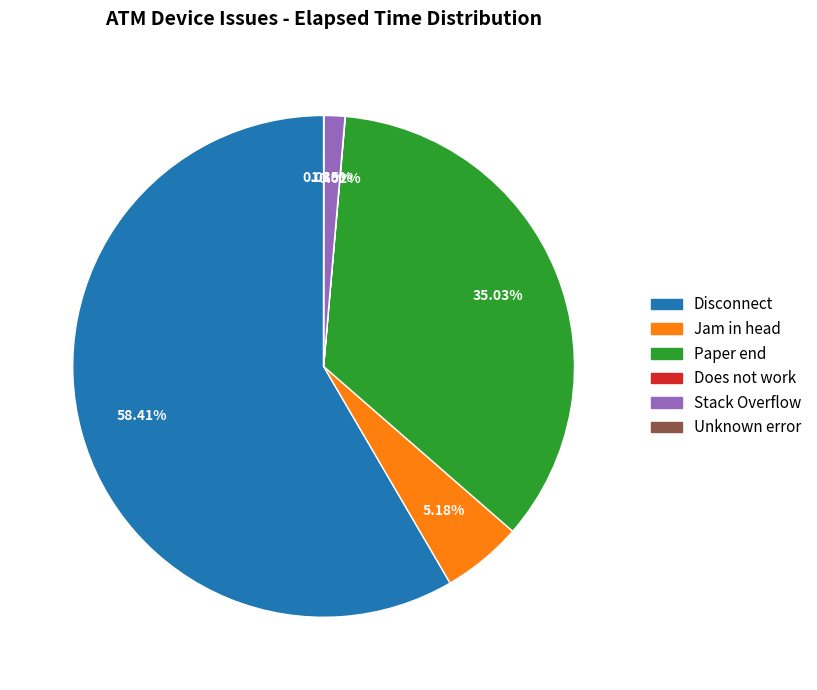

What is the ratio of the value at Disconnect to the value at Jam in head?

11.3